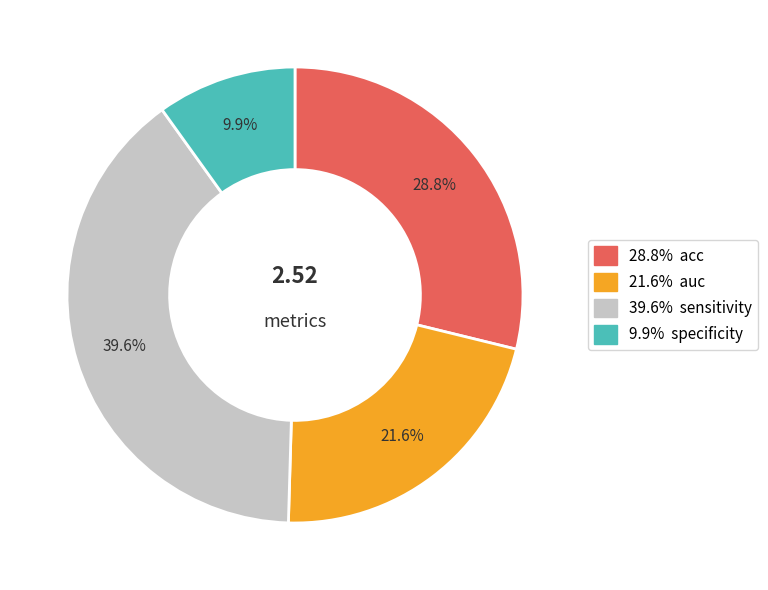

Is there any slice that represents more than half of the pie?

No